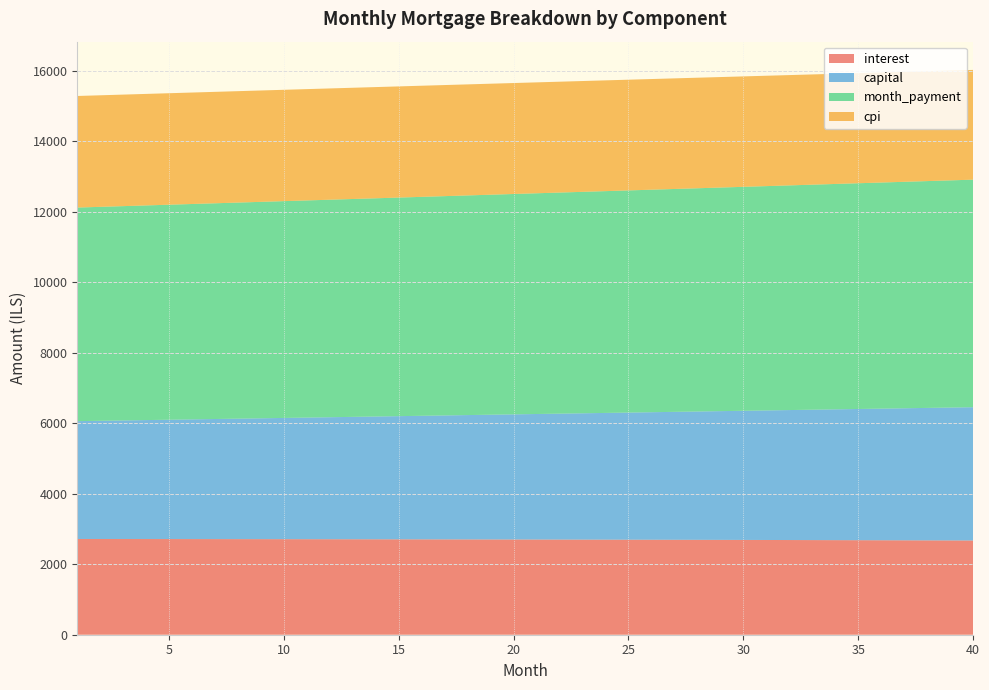

Reading left to right, extract all data points from this chart.

interest: 2716.9	2716.4	2715.9	2715.4	2714.8	2714.2	2713.6	2712.9	2712.2	2711.5	2710.7	2709.9	2709.1	2708.2	2707.3	2706.4	2705.5	2704.5	2703.5	2702.4	2701.3	2700.2	2699.0	2697.8	2696.6	2695.3	2694.0	2692.7	2691.3	2689.9	2688.5	2687.0	2685.5	2684.0	2682.4	2680.8	2679.1	2677.4	2675.7	2673.9
capital: 3343.9	3354.5	3365.1	3375.8	3386.4	3397.2	3407.9	3418.7	3429.5	3440.4	3451.3	3462.2	3473.2	3484.2	3495.2	3506.3	3517.4	3528.5	3539.7	3550.9	3562.2	3573.4	3584.8	3596.1	3607.5	3618.9	3630.4	3641.9	3653.4	3665.0	3676.6	3688.2	3699.9	3711.6	3723.4	3735.2	3747.0	3758.9	3770.8	3782.7
month_payment: 6060.8	6070.9	6081.0	6091.1	6101.2	6111.4	6121.5	6131.6	6141.7	6151.9	6162.0	6172.1	6182.3	6192.4	6202.6	6212.7	6222.9	6233.0	6243.2	6253.3	6263.5	6273.6	6283.8	6293.9	6304.1	6314.3	6324.4	6334.6	6344.8	6354.9	6365.1	6375.3	6385.4	6395.6	6405.8	6415.9	6426.1	6436.3	6446.4	6456.6
cpi: 3166.1	3165.5	3164.9	3164.2	3163.5	3162.8	3162.0	3161.2	3160.3	3159.4	3158.5	3157.6	3156.6	3155.5	3154.4	3153.3	3152.2	3151.0	3149.8	3148.5	3147.2	3145.8	3144.4	3143.0	3141.5	3140.0	3138.5	3136.9	3135.2	3133.6	3131.8	3130.1	3128.3	3126.4	3124.5	3122.6	3120.6	3118.6	3116.5	3114.4